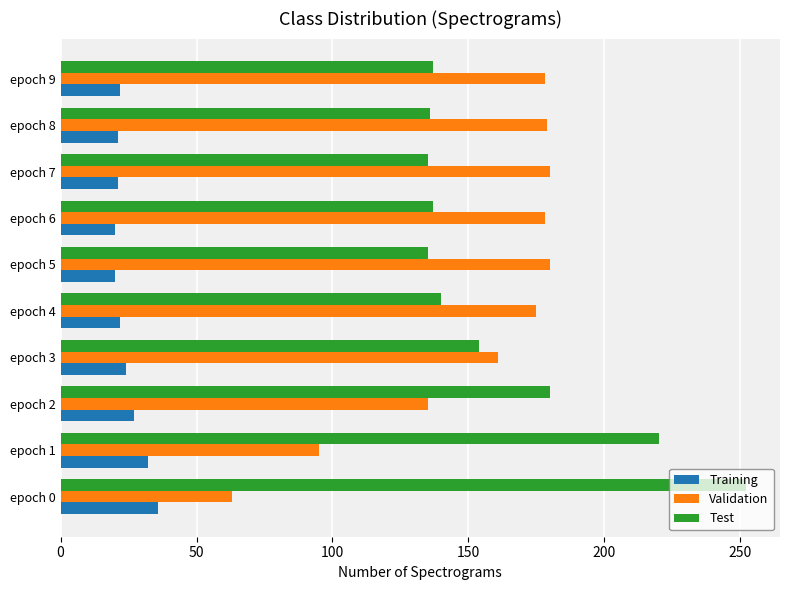

What is the minimum value shown in the chart?

20